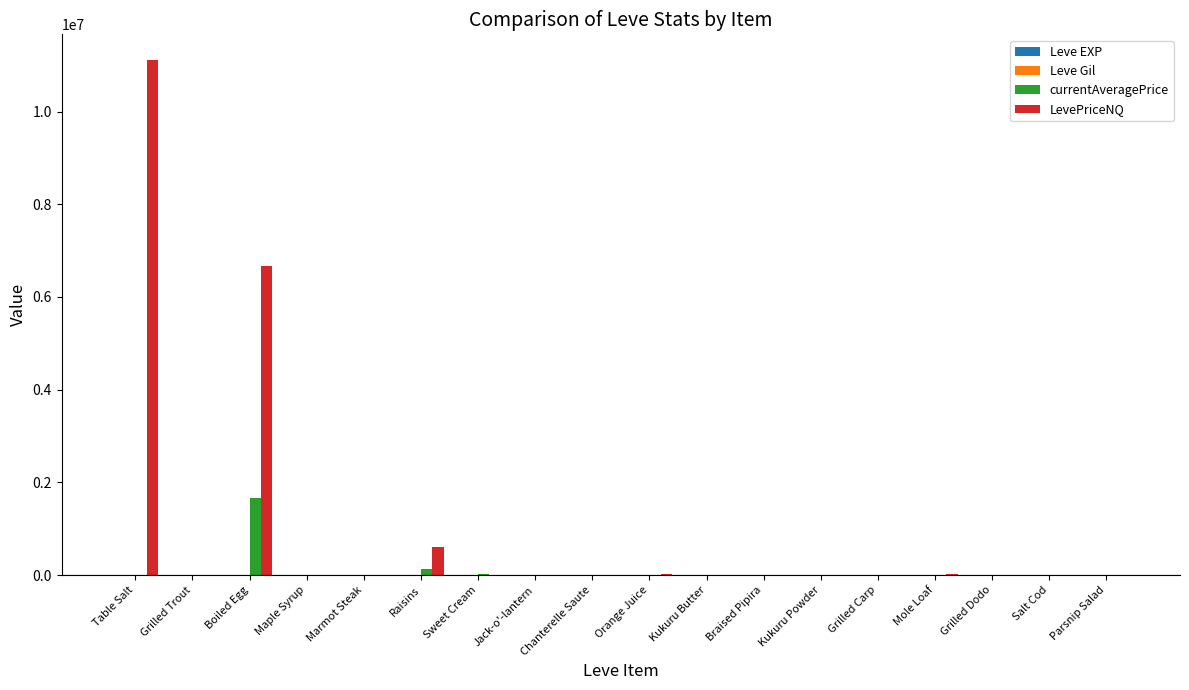

What is the greatest value displayed?

11111312